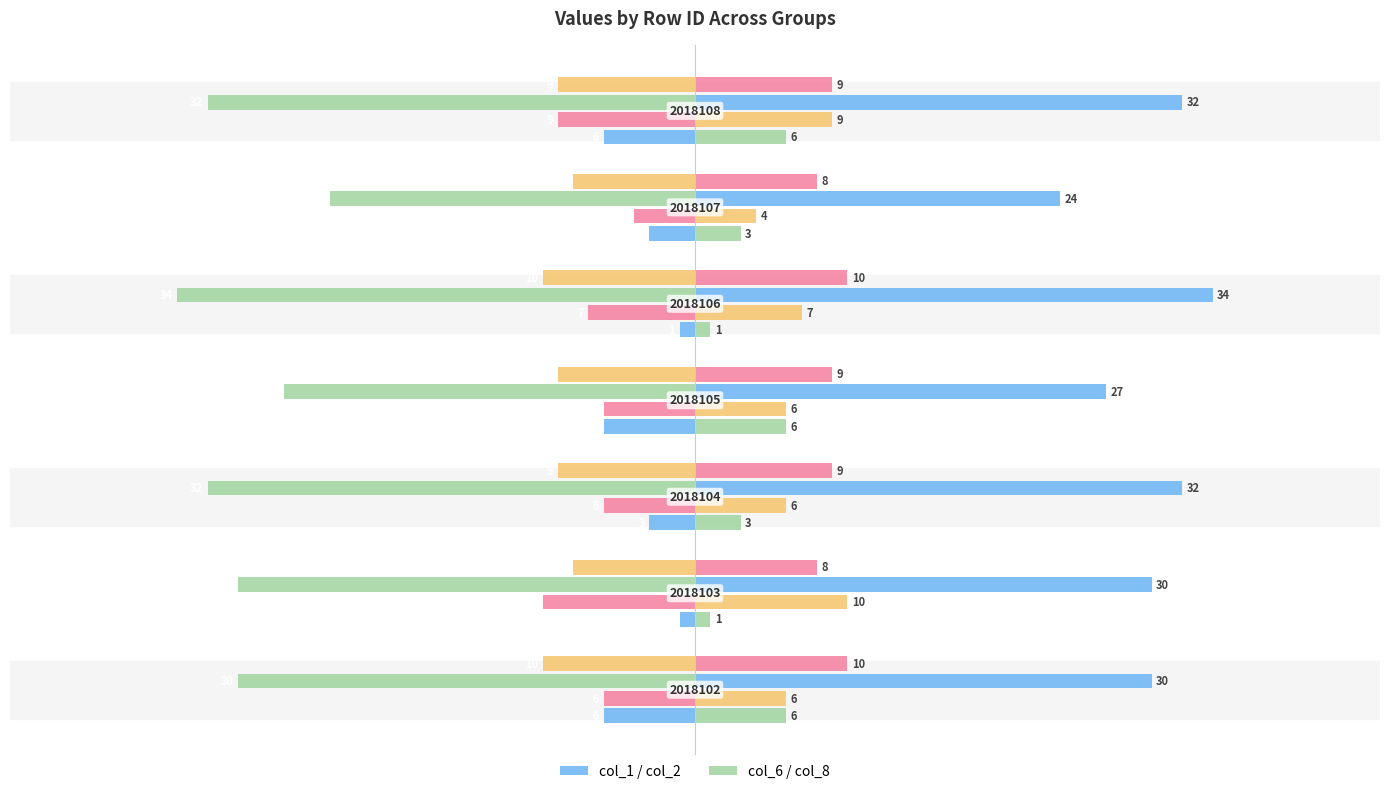

What is the average value of the col_2 series?

-7